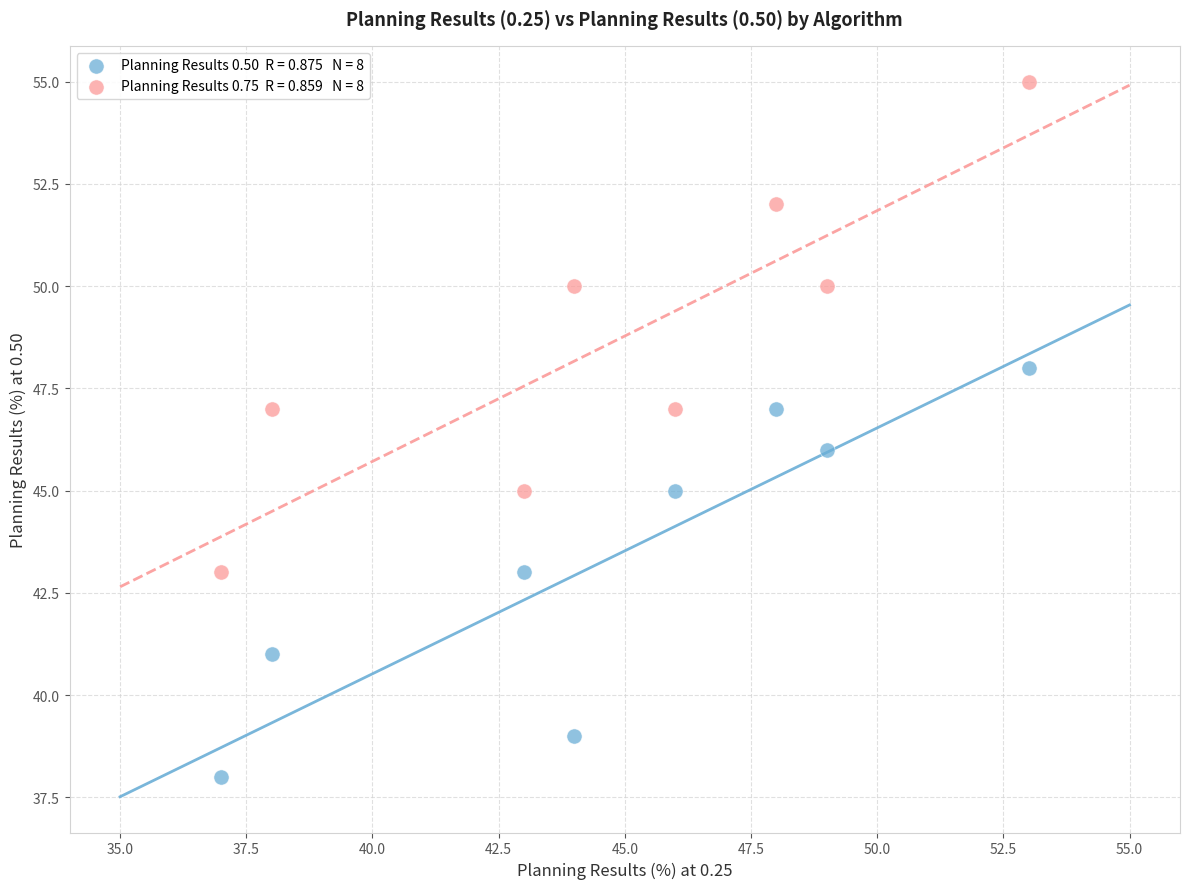

Across all data points, what is the range of Y values (max minus min)?

17